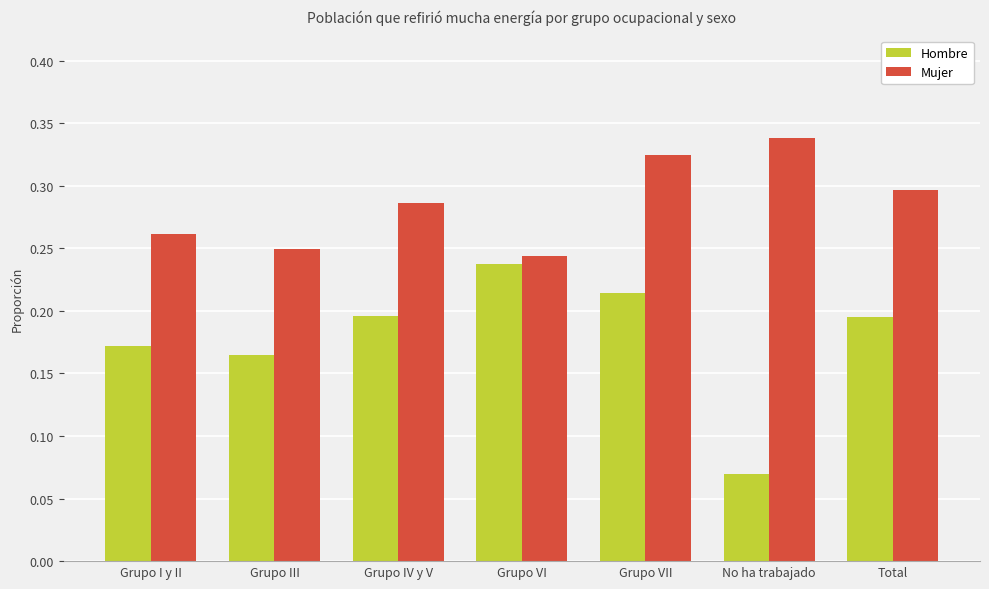

At which label is Hombre closest to 0?

No ha trabajado